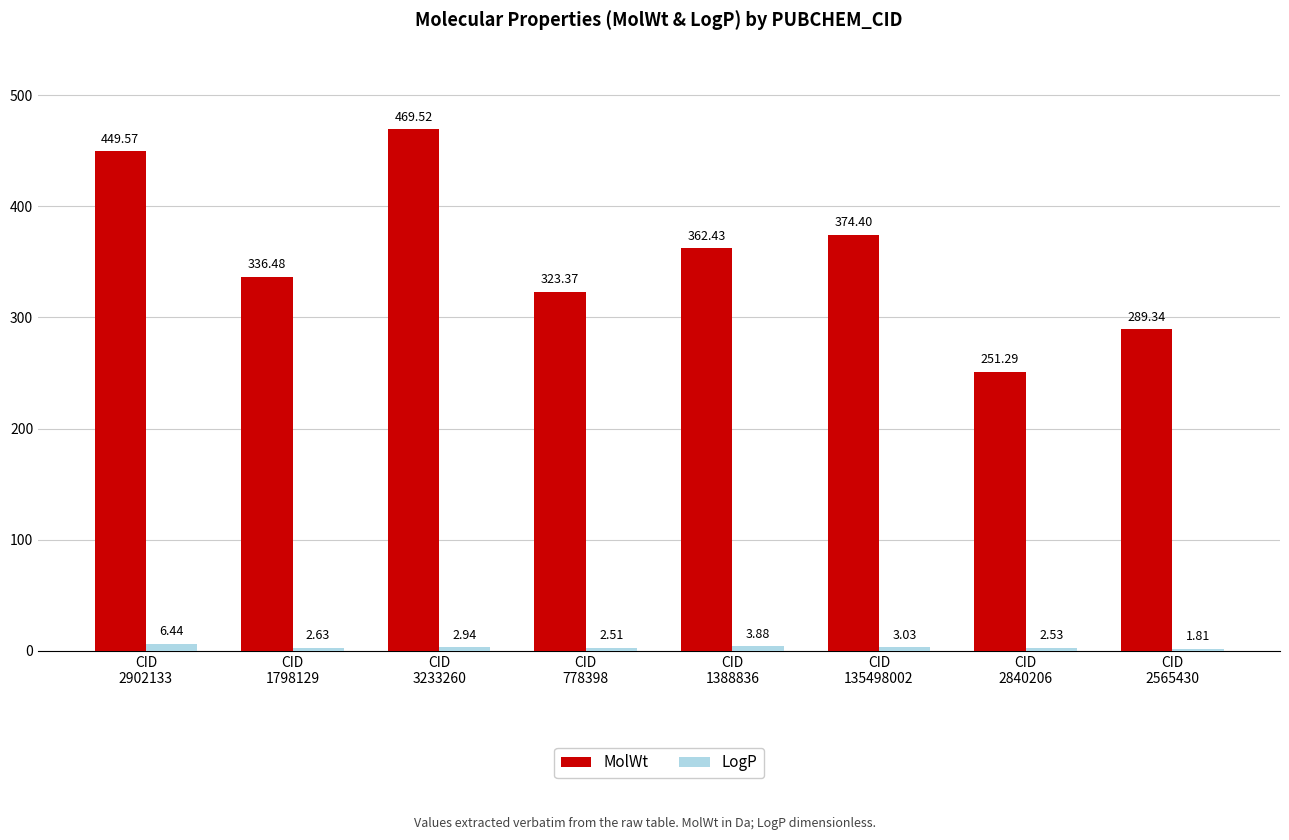

List the series in order of their peak value, highest first.

MolWt, LogP